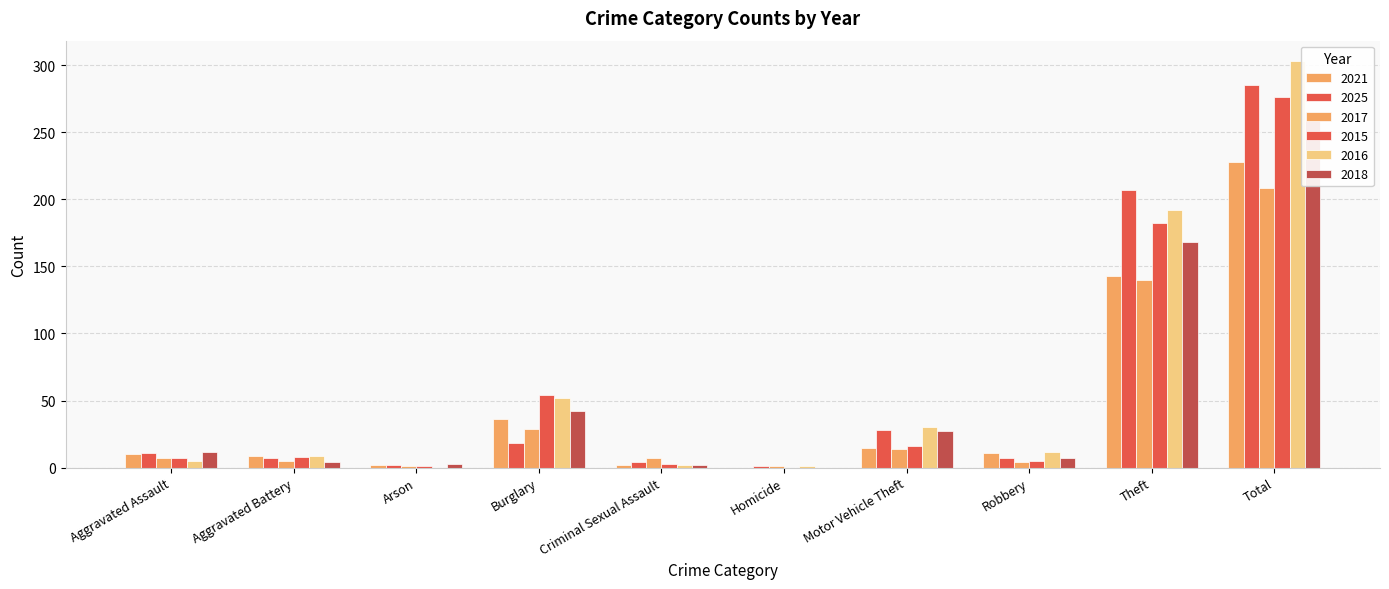

Where is 2016 nearest to the value 151?

Theft